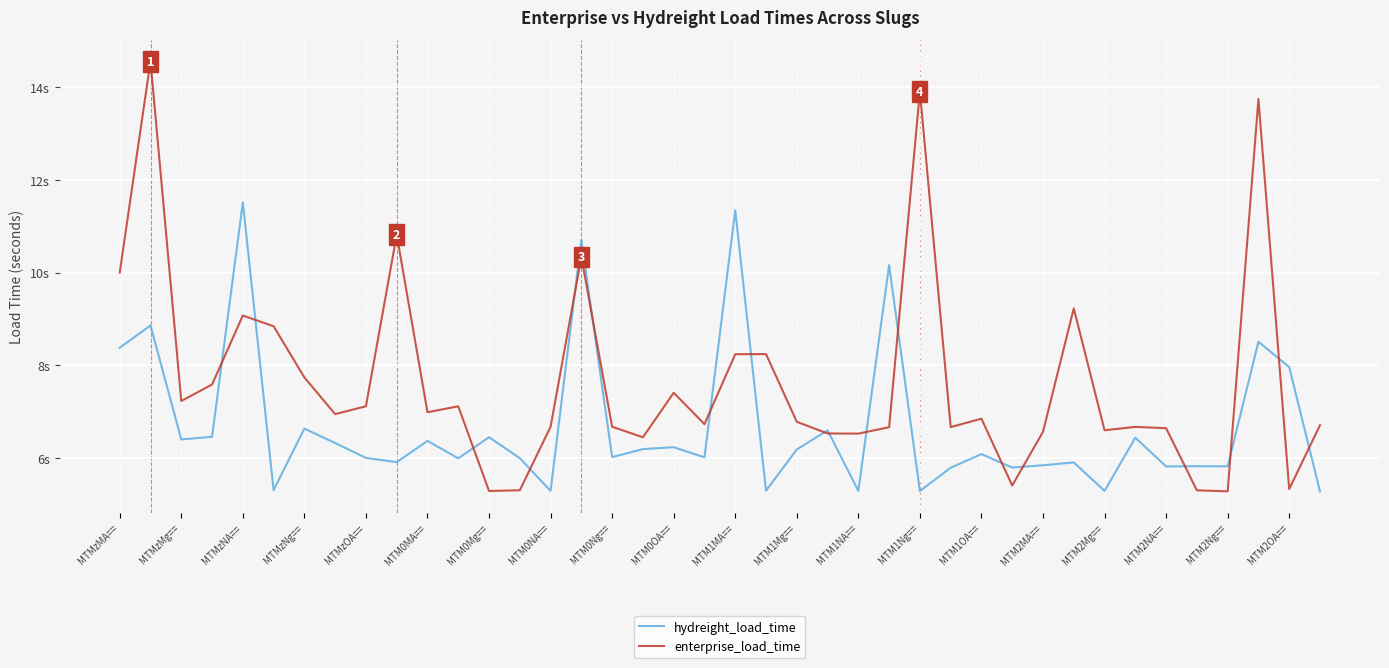

What are all the series names shown in the legend?

hydreight_load_time, enterprise_load_time